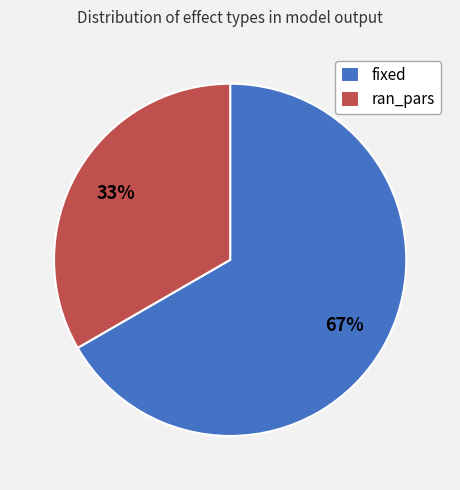

To the nearest percent, what is the average slice percentage?

50%